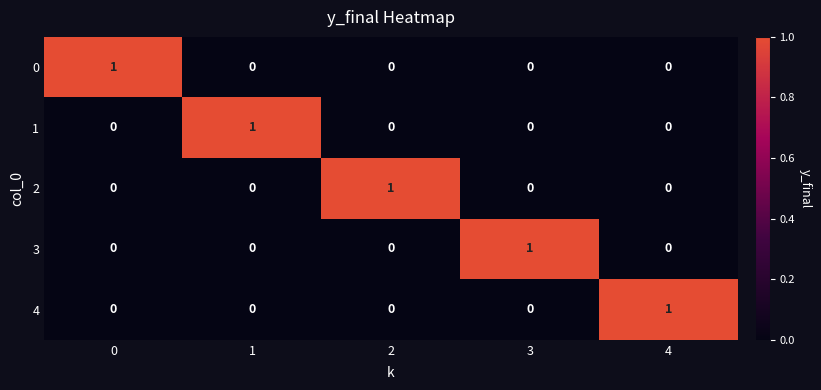

Reading left to right, extract all data points from this chart.

0: 1	0	0	0	0
1: 0	1	0	0	0
2: 0	0	1	0	0
3: 0	0	0	1	0
4: 0	0	0	0	1